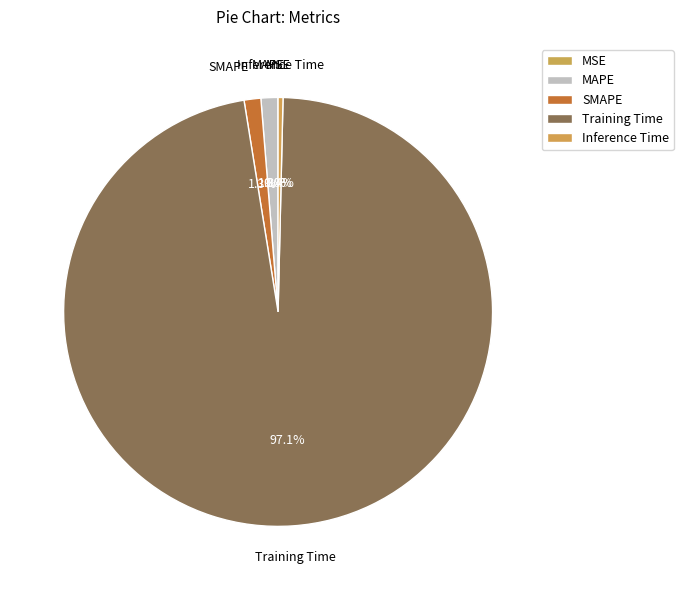

The MAPE slice represents 1% of the pie. True or false?

True